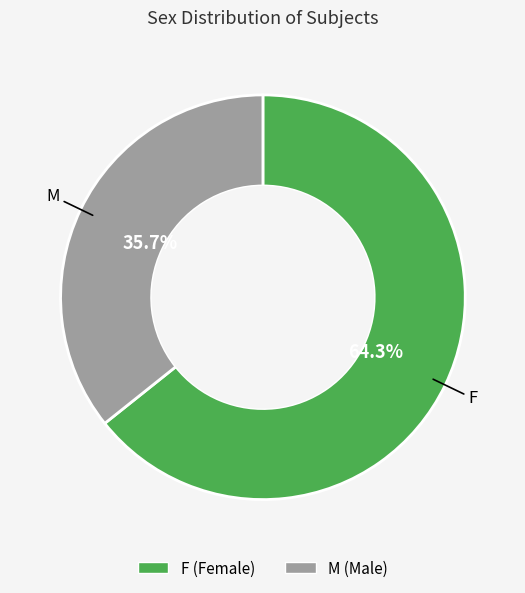

Which slice is the largest?

F